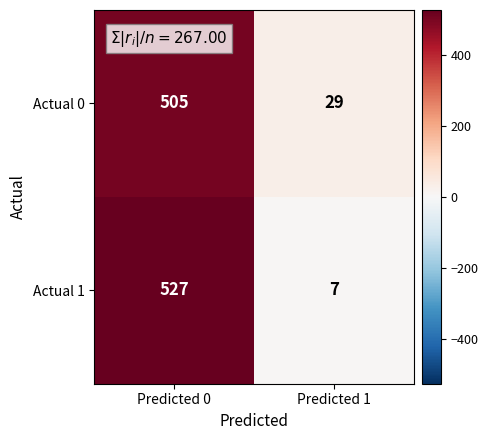

Rank the series by their maximum value, from lowest to highest.

Actual 0, Actual 1